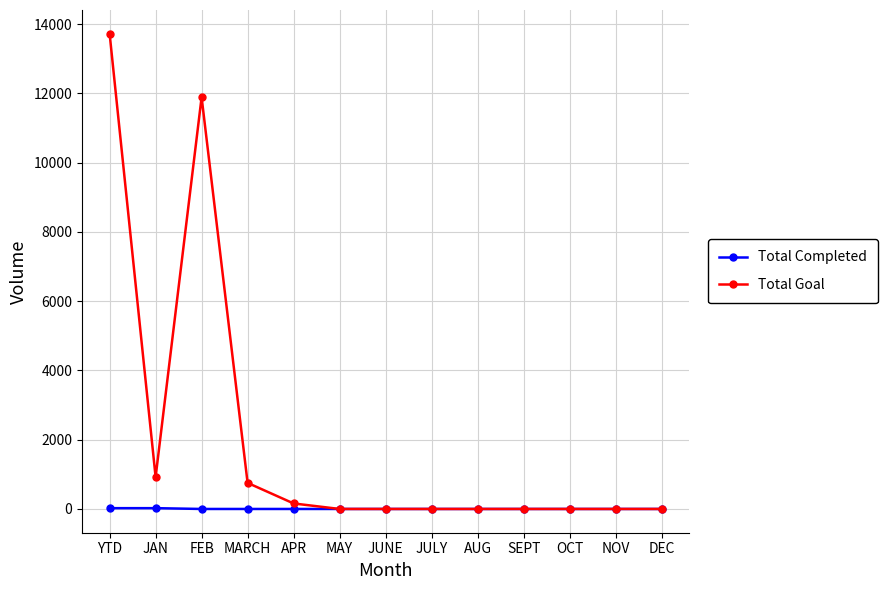

Which series has the largest range (max minus min)?

Total Goal